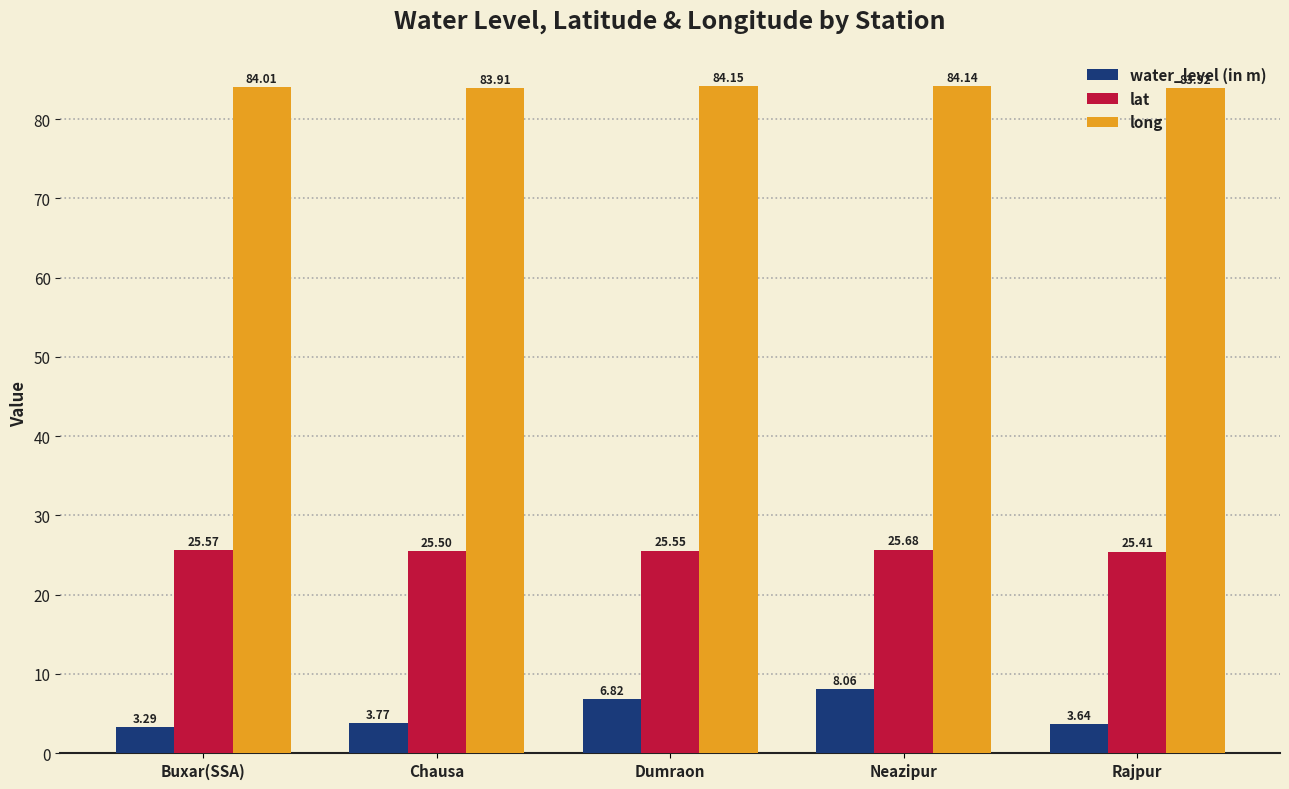

What is the sum of the lat values at Chausa and Neazipur?

51.2